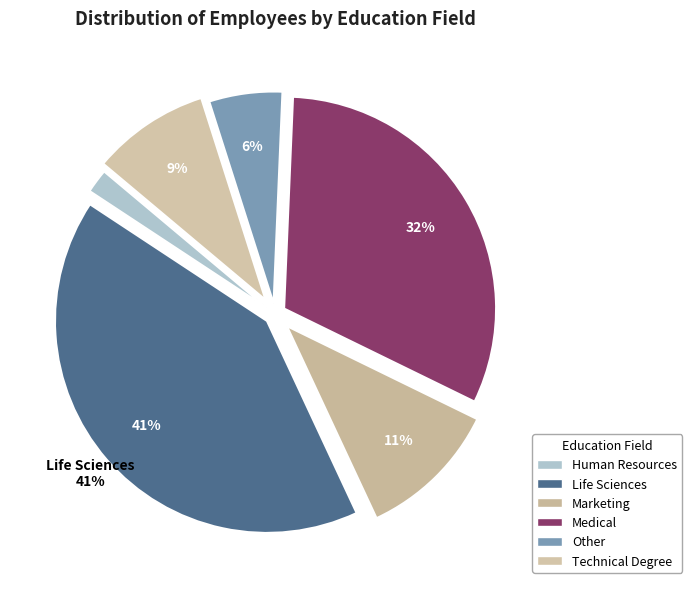

How many slices are in this pie chart?

6